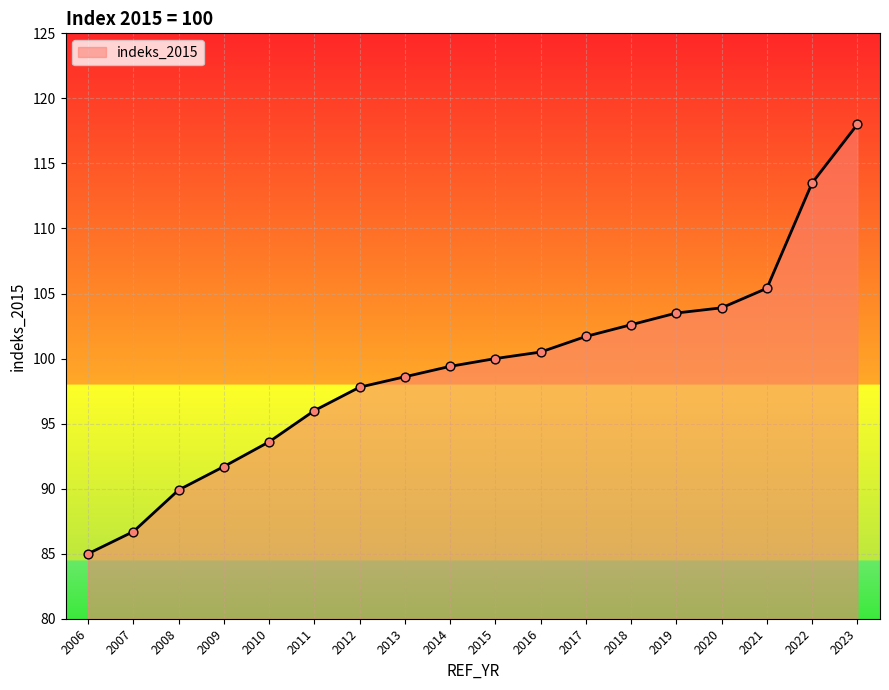

What is the change in value from 2014 to 2016?

+1.1